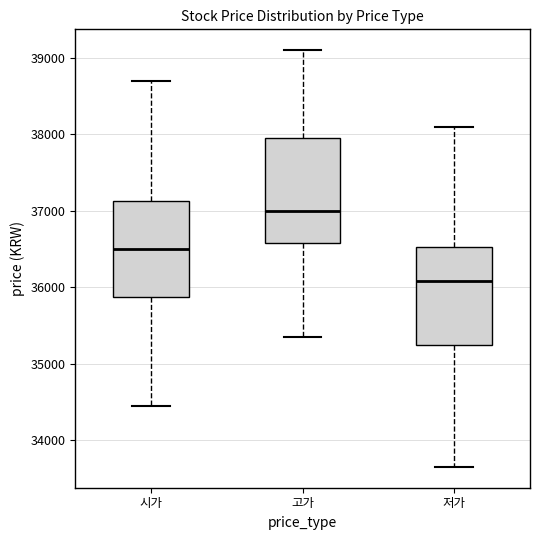

Which box has the highest median line?

고가